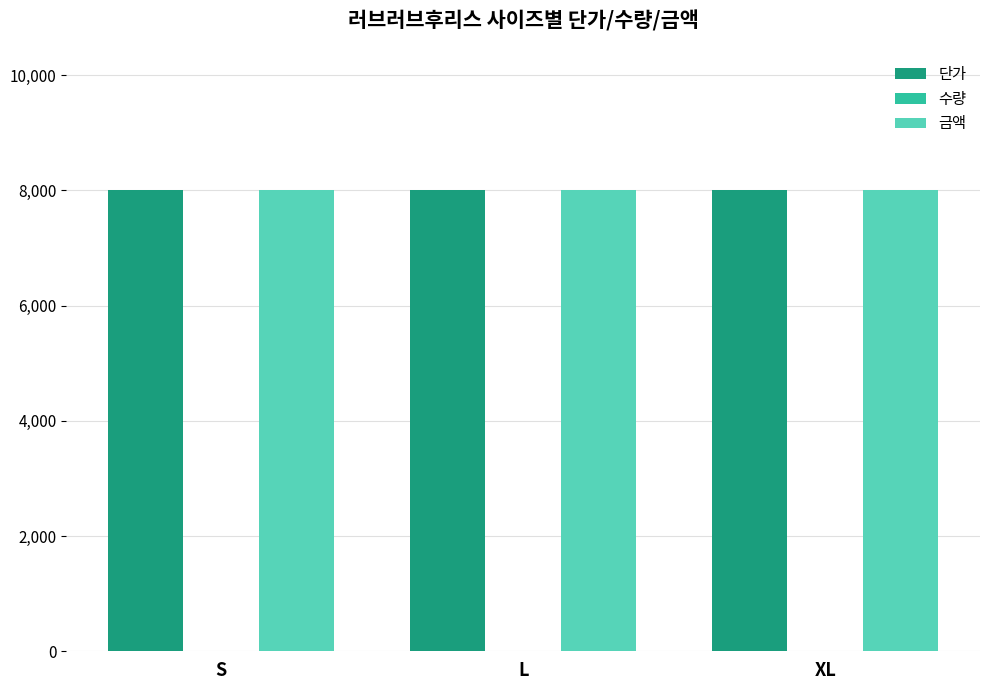

Is it true that 금액 equals 12057 at XL?

False